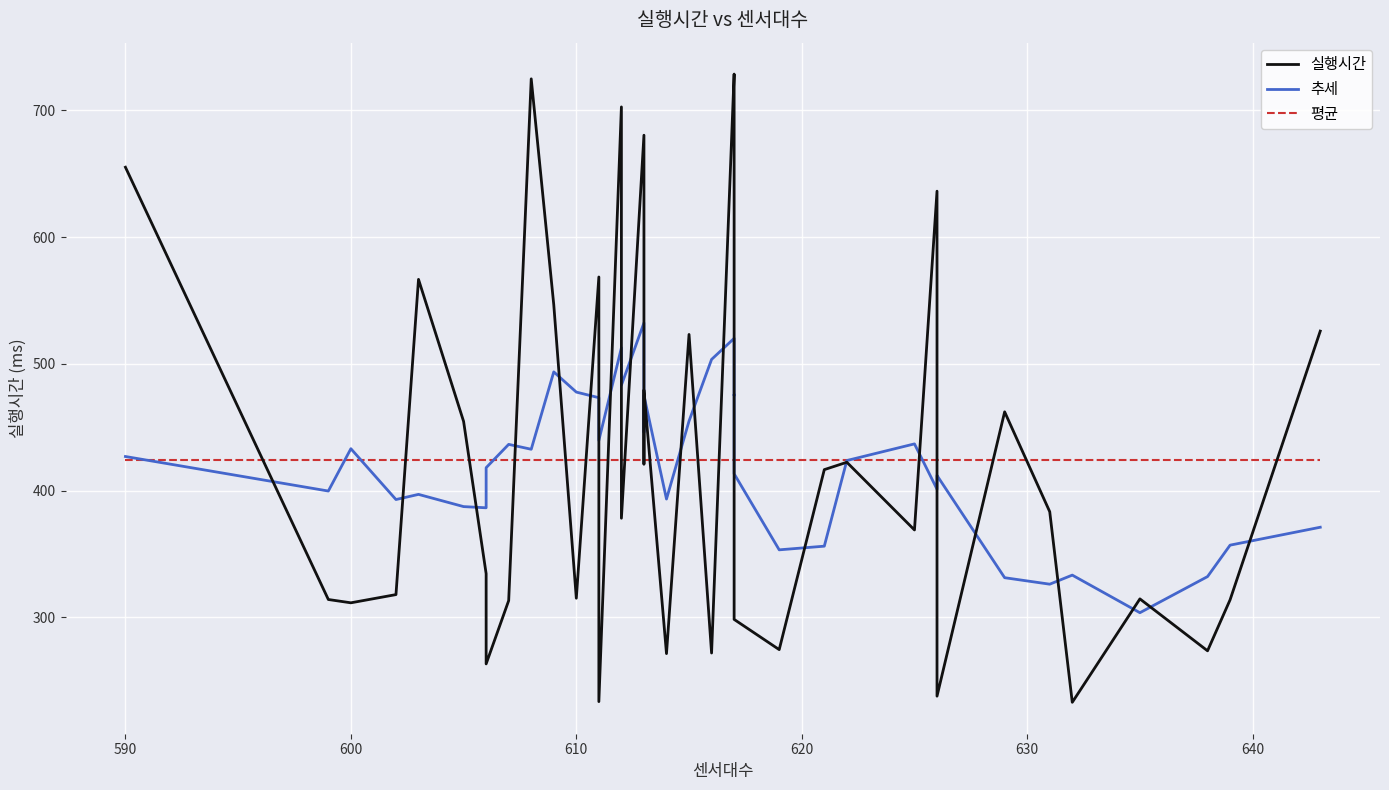

What is the greatest value displayed?

728.7